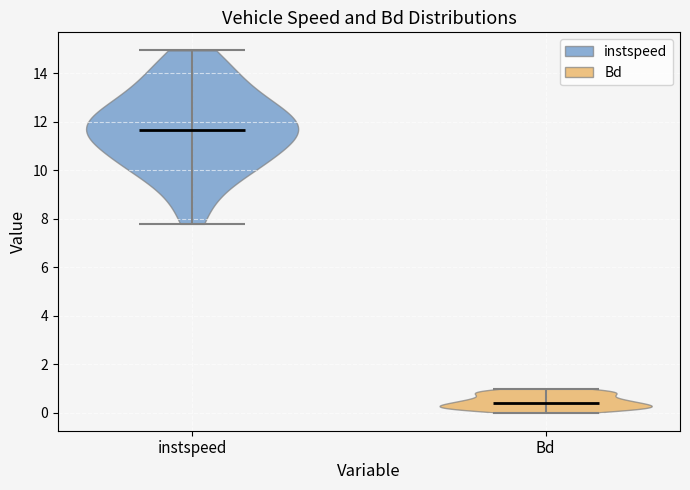

Reading left to right, read every violin against the y-axis: where its median line is, and the lowest and highest points it reaches. The values are not printed on the chart, so give them approximately, as read against the axis.

instspeed: median line 11.6, lowest point 7.8, highest point 15.0
Bd: median line 0.4, lowest point 0.0, highest point 1.0